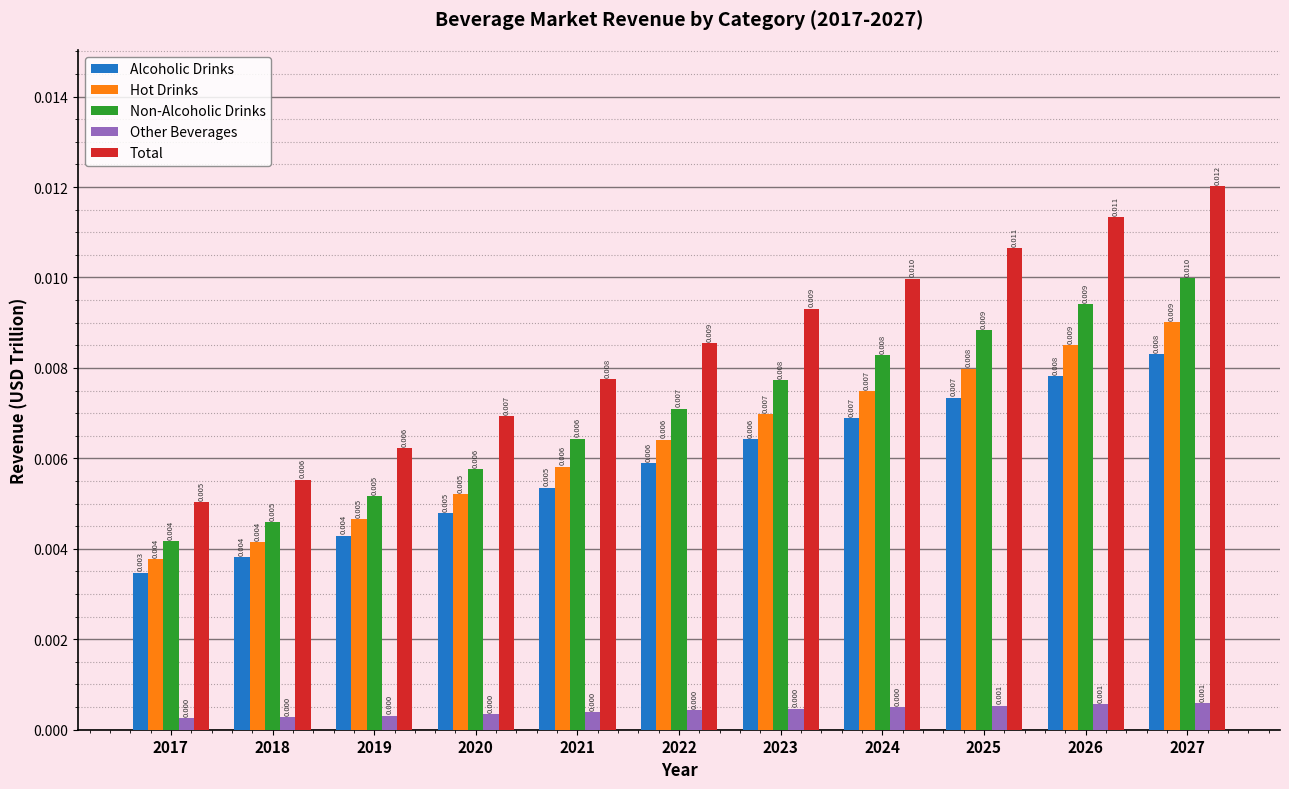

What are all the series names shown in the legend?

Alcoholic Drinks, Hot Drinks, Non-Alcoholic Drinks, Other Beverages, Total